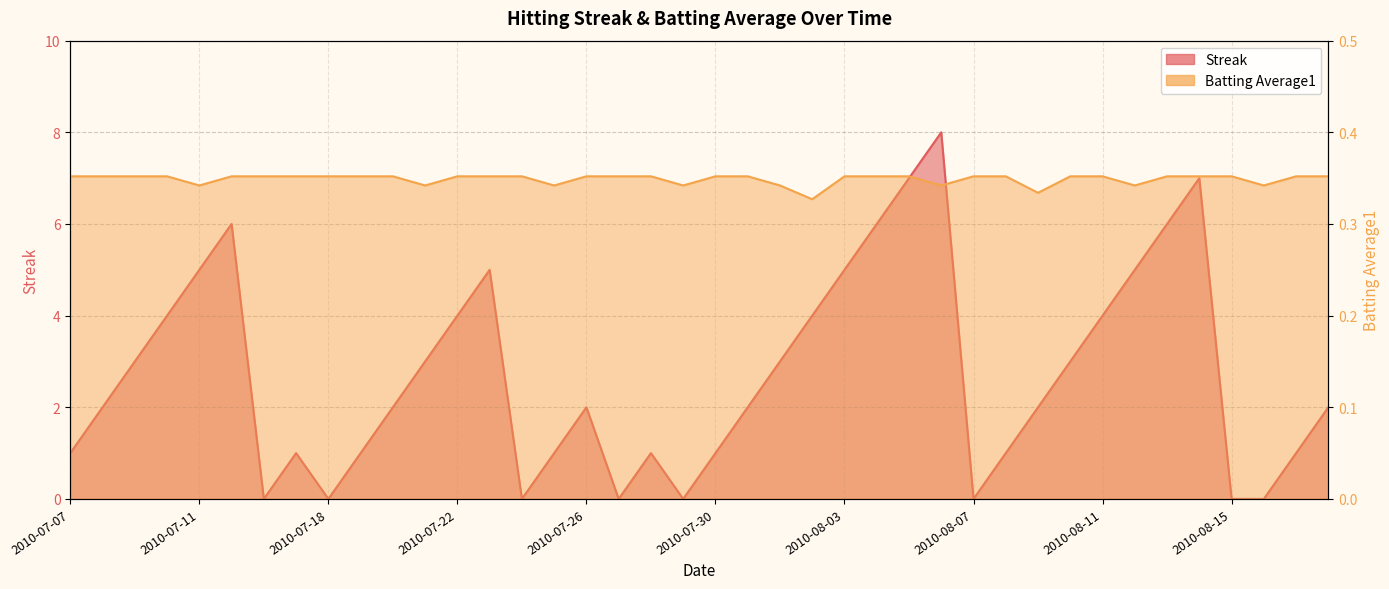

Reading left to right, what are all the values shown in this chart?

Streak: 1.0	2.0	3.0	4.0	5.0	6.0	0.0	1.0	0.0	1.0	2.0	3.0	4.0	5.0	0.0	1.0	2.0	0.0	1.0	0.0	1.0	2.0	3.0	4.0	5.0	6.0	7.0	8.0	0.0	1.0	2.0	3.0	4.0	5.0	6.0	7.0	0.0	0.0	1.0	2.0
Batting Average1: 0.4	0.4	0.4	0.4	0.3	0.4	0.4	0.4	0.4	0.4	0.4	0.3	0.4	0.4	0.4	0.3	0.4	0.4	0.4	0.3	0.4	0.4	0.3	0.3	0.4	0.4	0.4	0.3	0.4	0.4	0.3	0.4	0.4	0.3	0.4	0.4	0.4	0.3	0.4	0.4